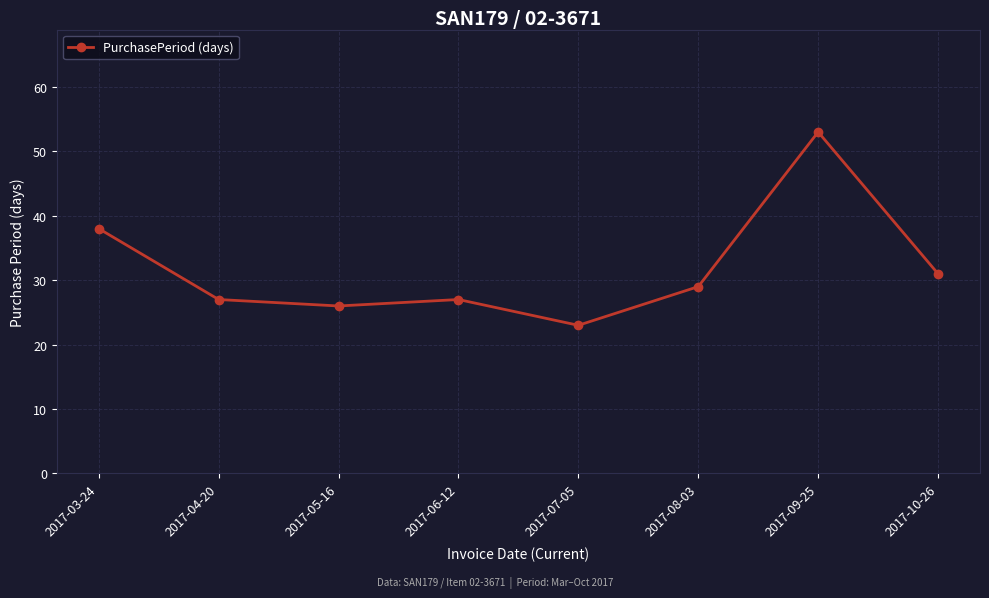

Where is the first local minimum?

2017-05-16